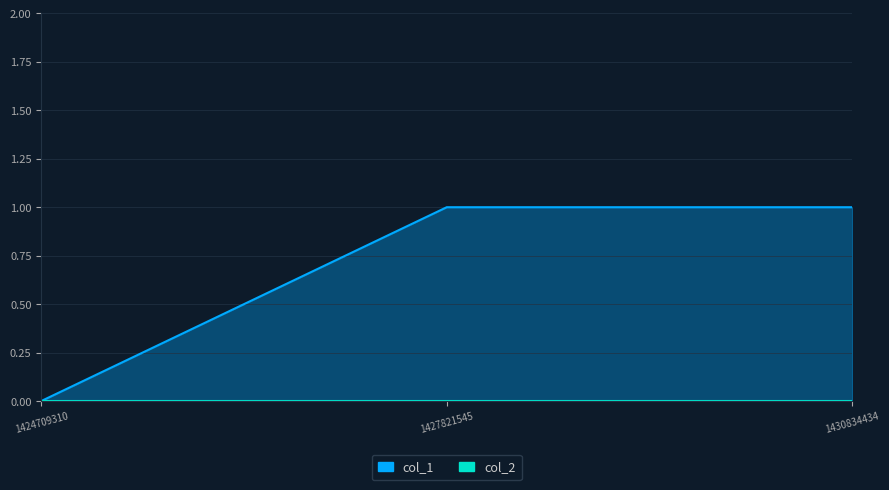

At which category does the chart reach its peak across all series?

1427821545